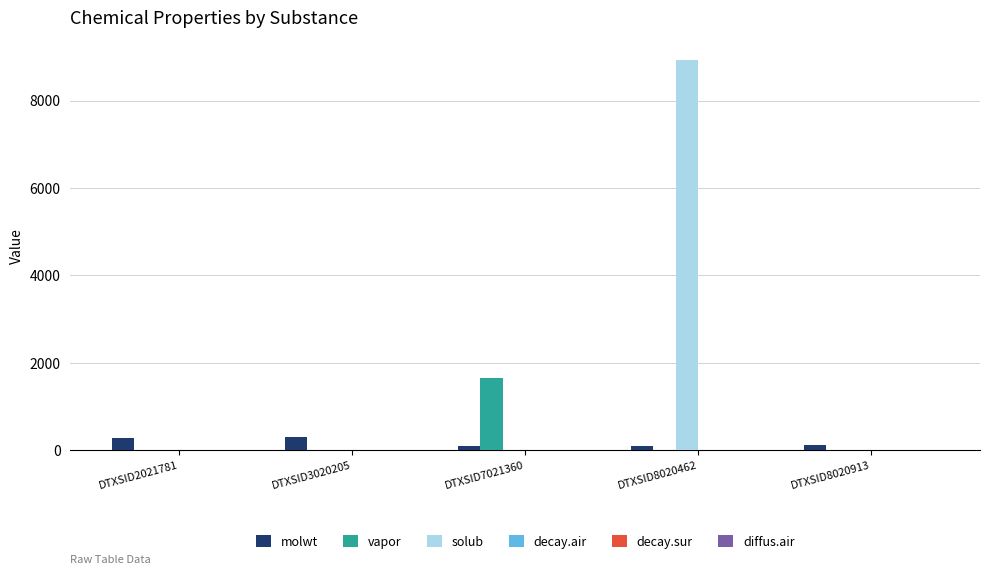

Count the number of data series in this chart.

6